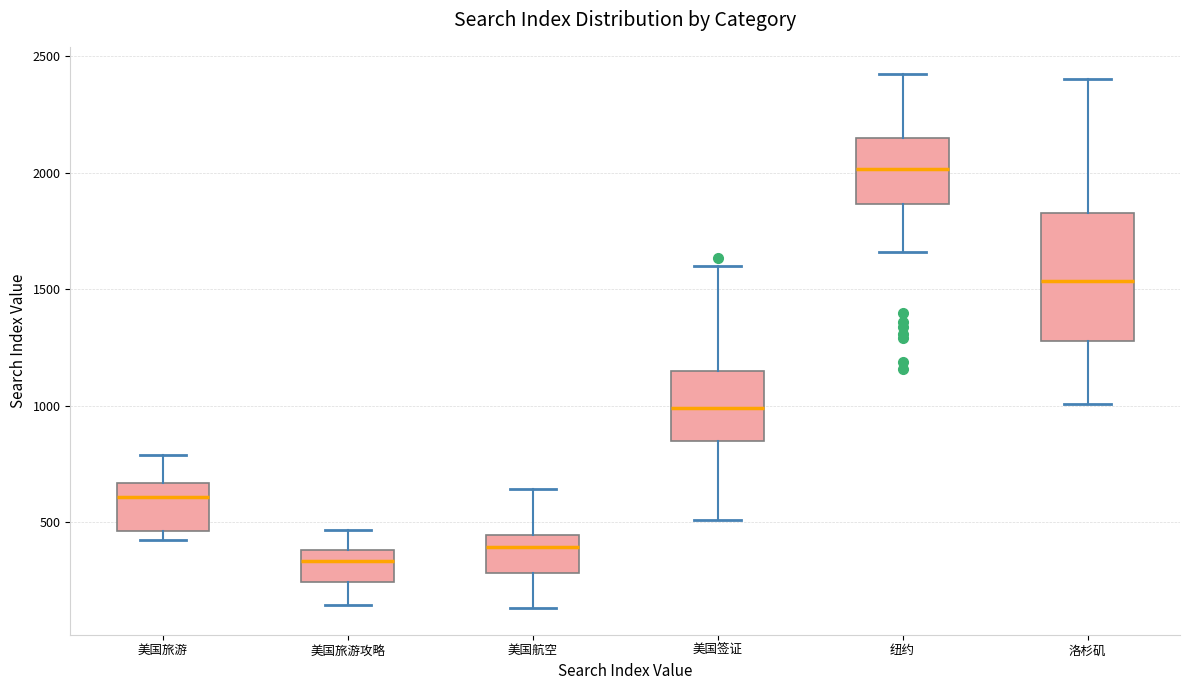

Reading left to right, transcribe this box plot: for each box, give where its median line is, the range the box spans, and where its two whiskers end, as read against the y-axis. The values are not printed on the chart, so give them approximately, as read against the axis.

美国旅游: median 600, box 450 to 650, whiskers 400 to 800
美国旅游攻略: median 350, box 250 to 400, whiskers 150 to 450
美国航空: median 400, box 300 to 450, whiskers 150 to 650
美国签证: median 1000, box 850 to 1150, whiskers 500 to 1600
纽约: median 2000, box 1850 to 2150, whiskers 1650 to 2450
洛杉矶: median 1550, box 1300 to 1850, whiskers 1000 to 2400